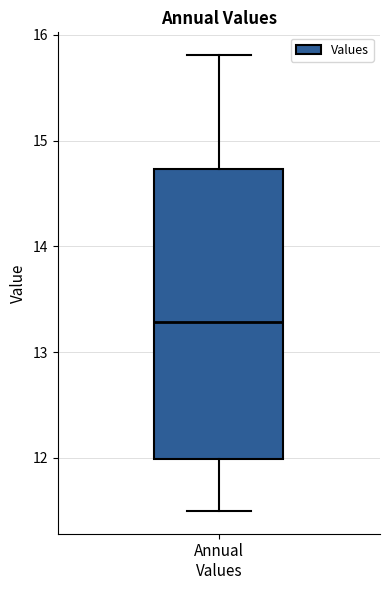

Where does the upper whisker of the box for Annual Values end on the y-axis? The values are not printed on the chart, so give them approximately, as read against the axis.

15.8